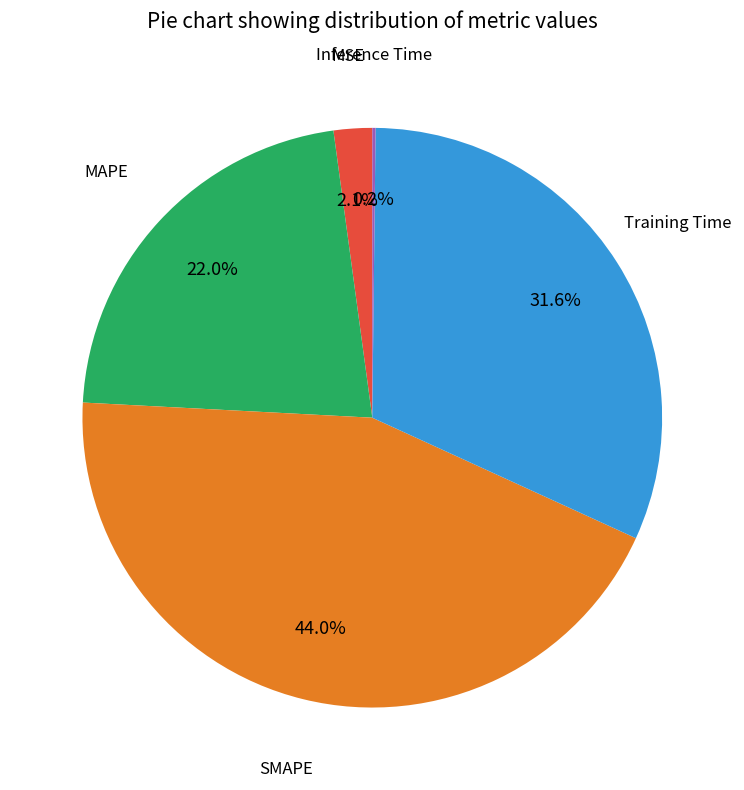

Is there any slice that represents more than half of the pie?

No